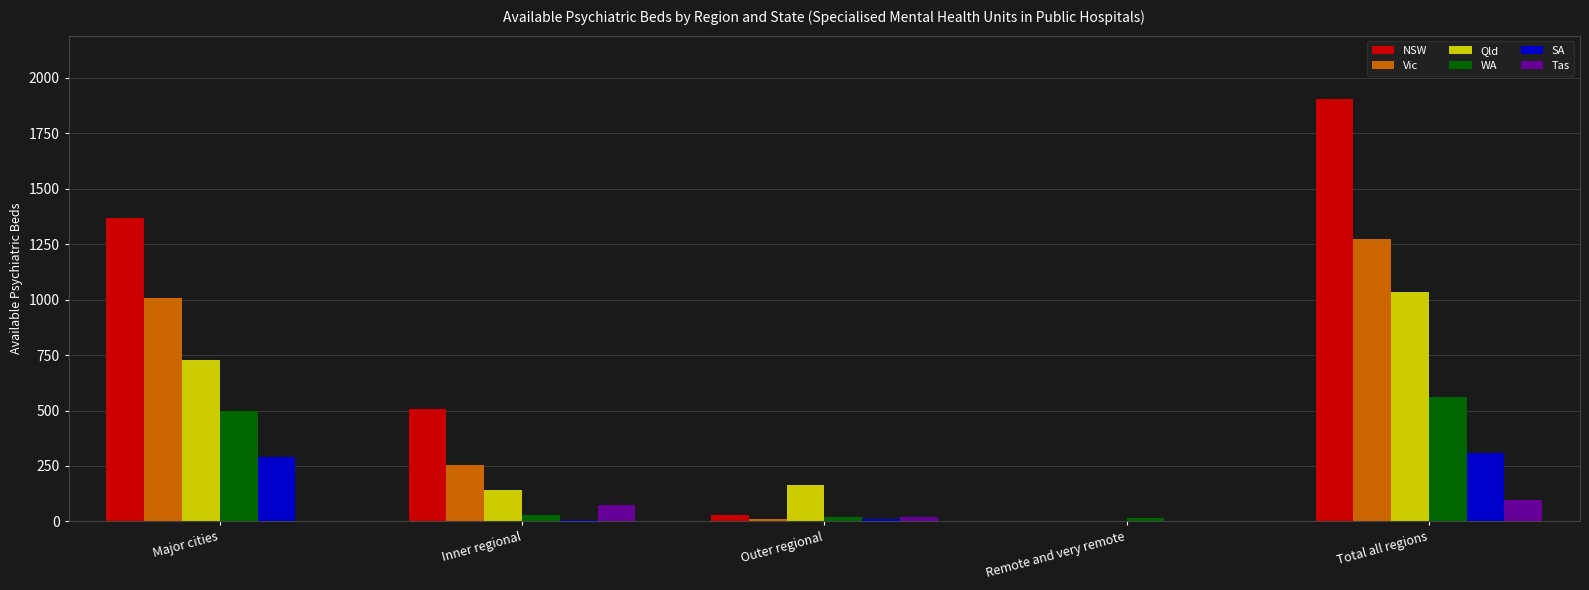

What is the sum of all Qld values?

2068.0